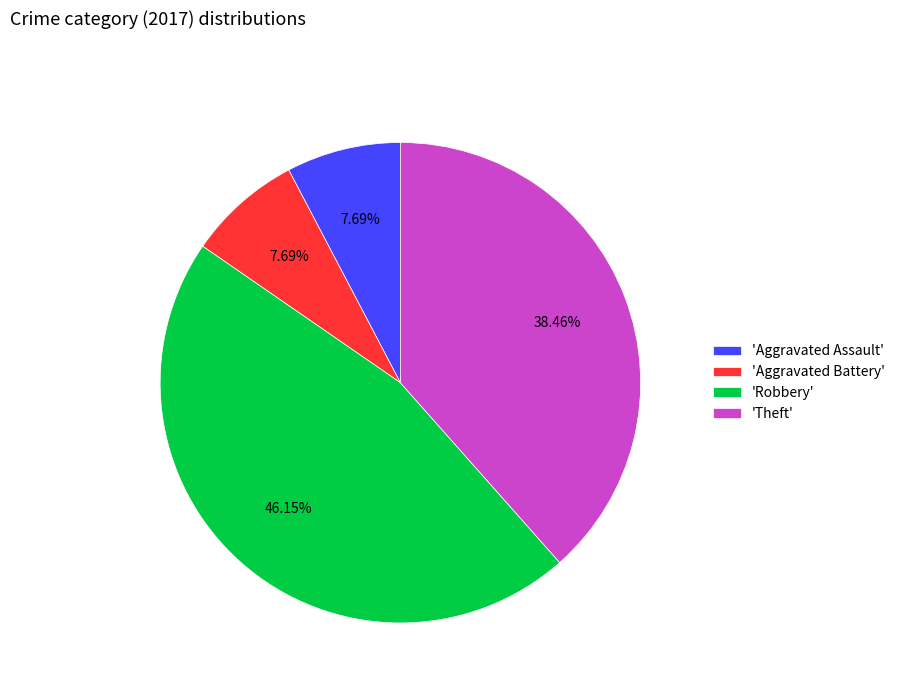

What is the largest slice in the pie chart?

'Robbery'